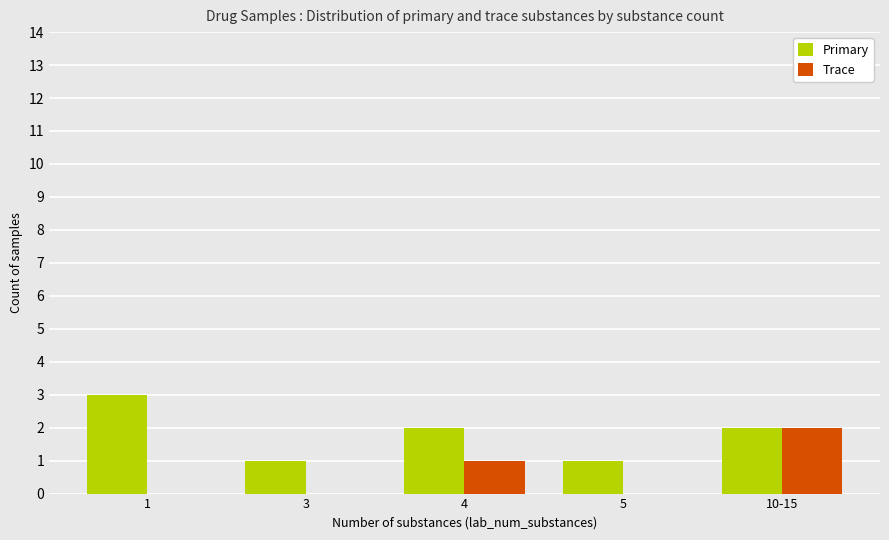

Reading left to right, extract all data points from this chart.

Primary: 1=3	3=1	4=2	5=1	10-15=2
Trace: 1=0	3=0	4=1	5=0	10-15=2